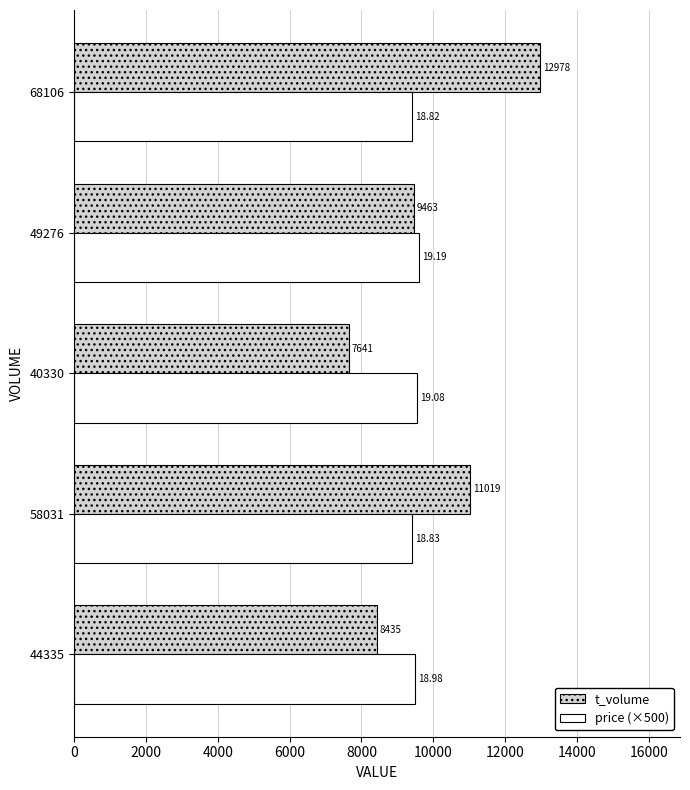

Which category has the highest value in the price (×500) series?

49276